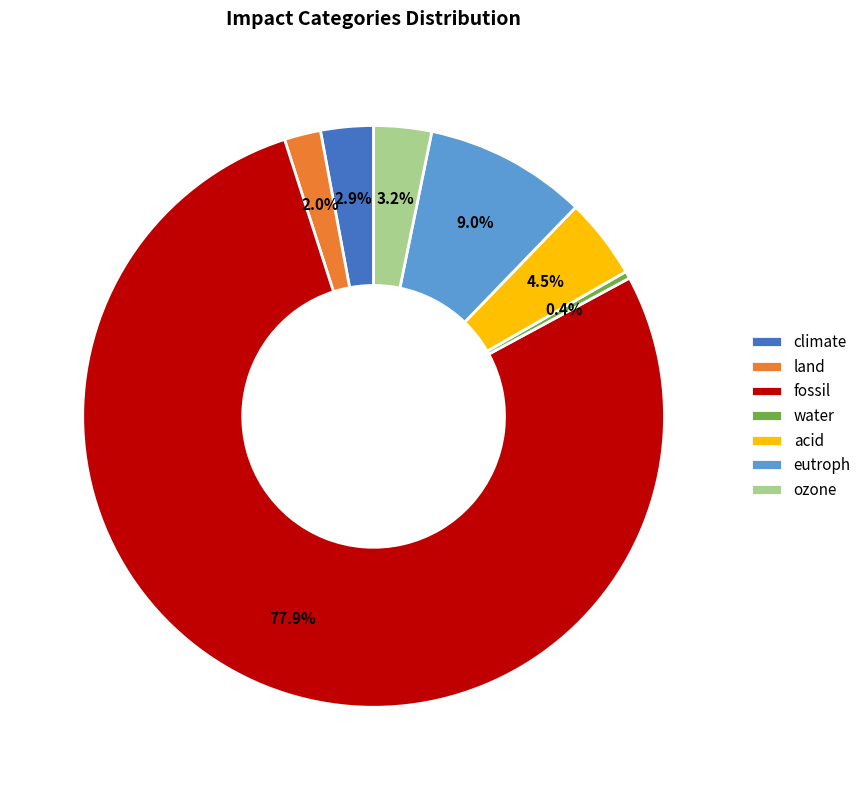

What percentage do climate and eutroph together represent?

11.9%